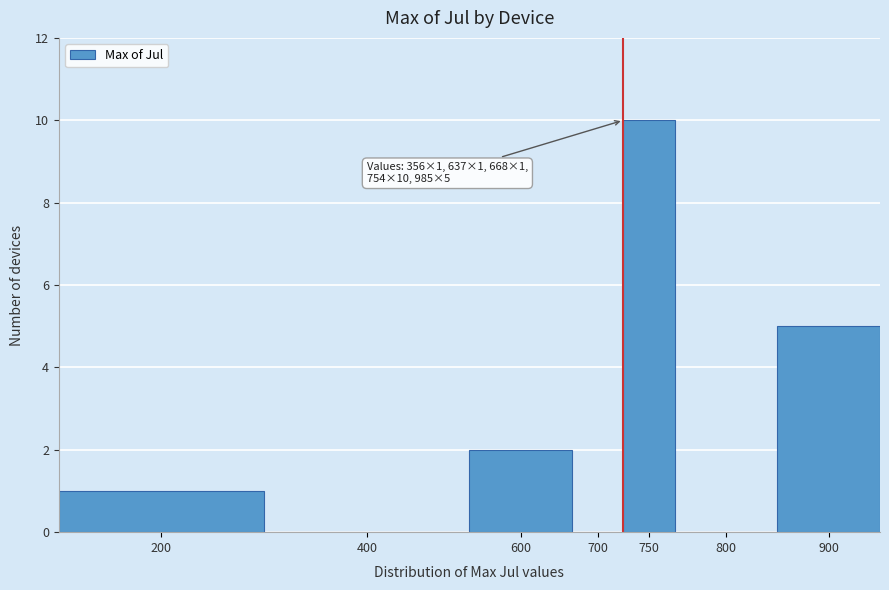

Reading right to left, list all the values displayed in this chart.

900=5	800=0	750=10	700=0	600=2	400=0	200=1